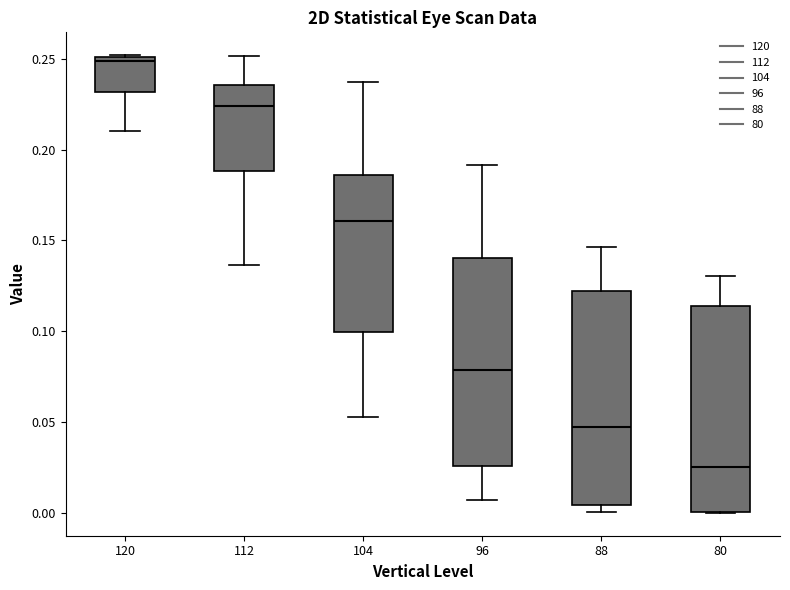

Where is the lower edge of the box at x = 112 on the y-axis? The values are not printed on the chart, so give them approximately, as read against the axis.

0.190